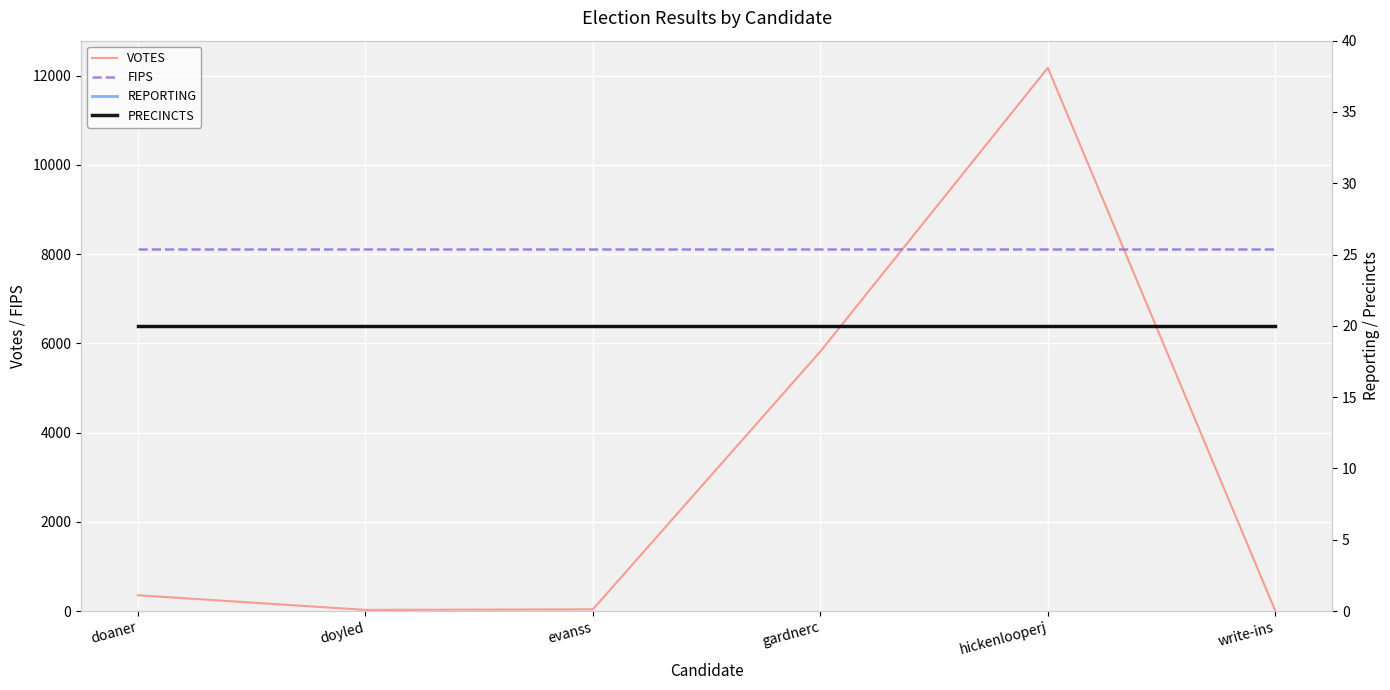

What is the label of the 5th point from the right?

doyled